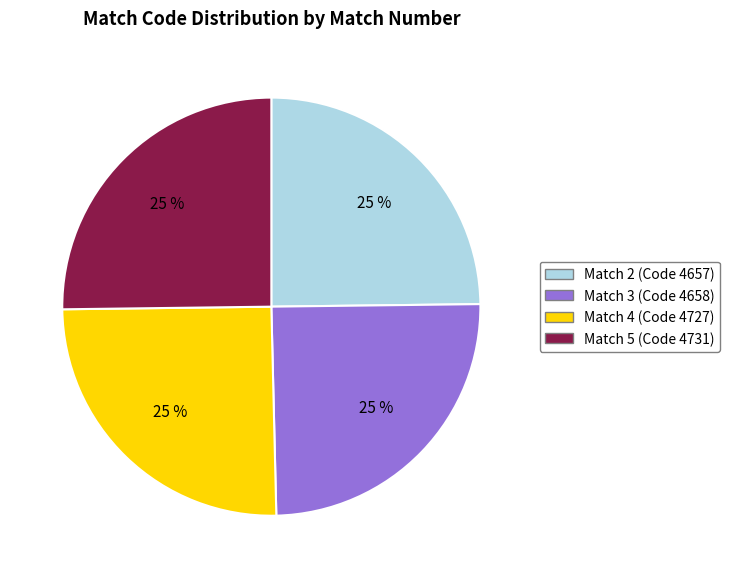

Is there a majority slice in this chart?

No